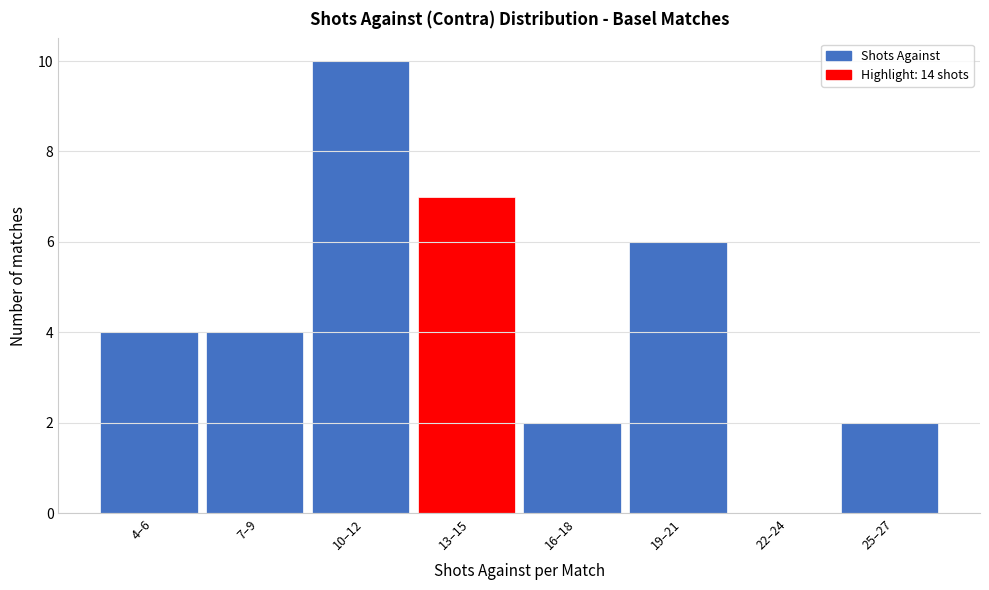

Reading left to right, extract all data points from this chart.

4–6=4	7–9=4	10–12=10	13–15=7	16–18=2	19–21=6	22–24=0	25–27=2